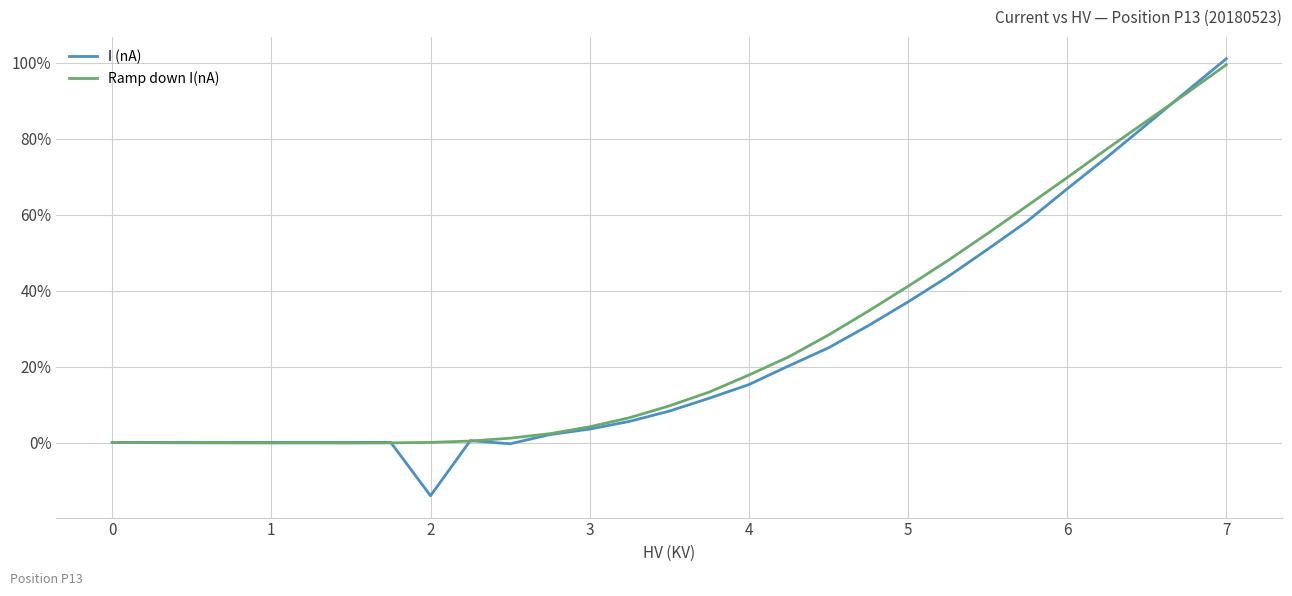

What is the maximum value for I (nA)?

101.1